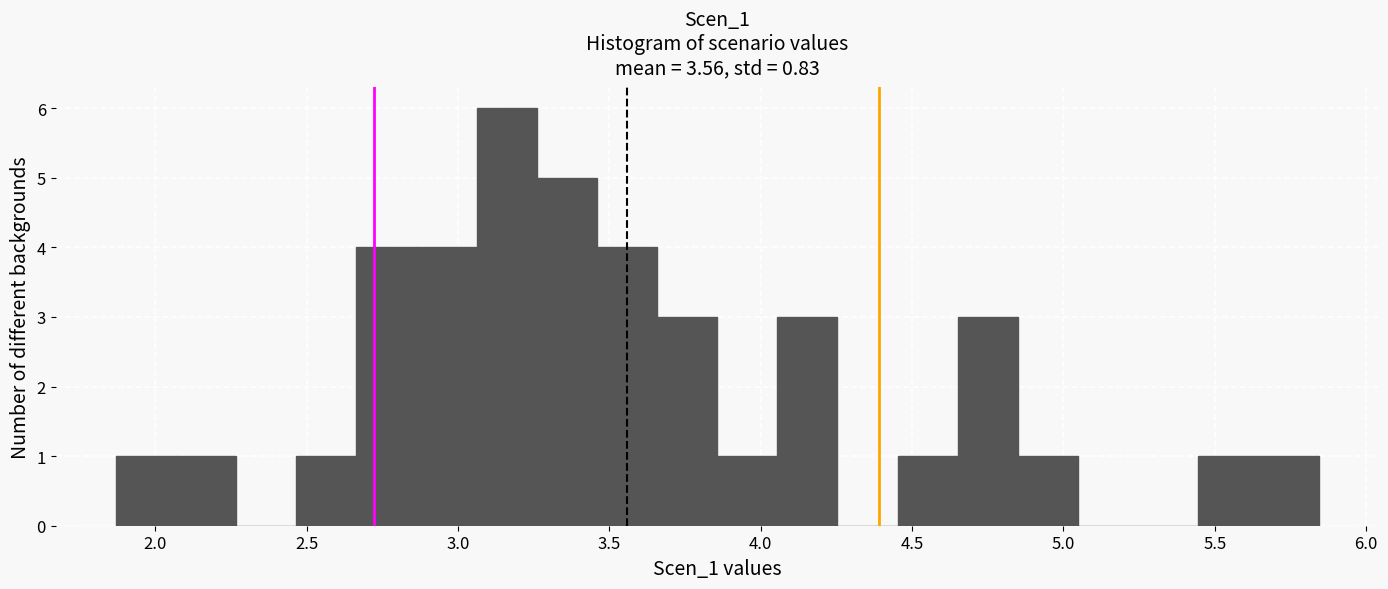

Read against the x-axis, roughly where is the centre of the tallest bar?

3.15